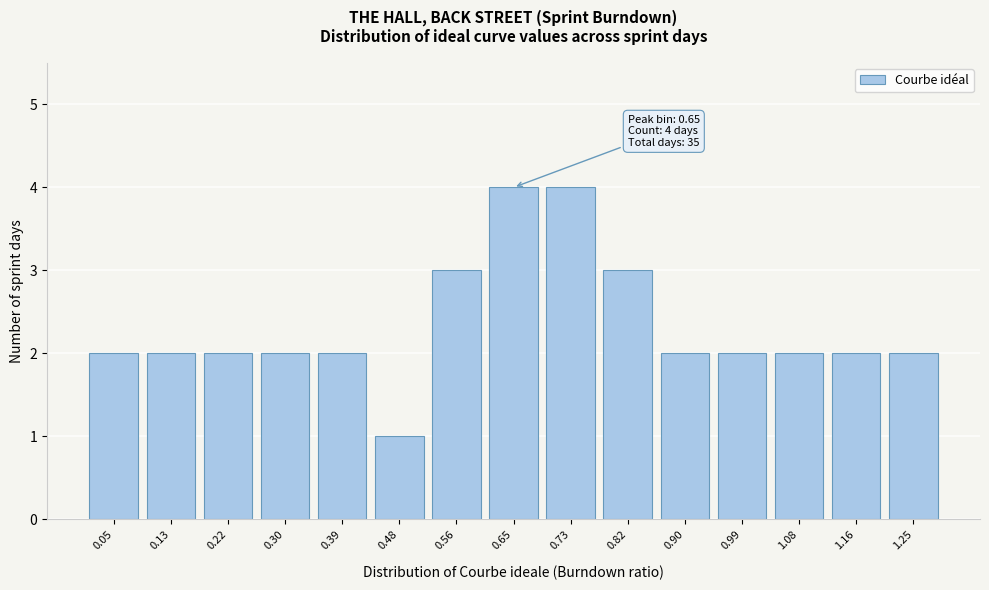

Reading right to left, transcribe all the data shown in this chart.

2	2	2	2	2	3	4	4	3	1	2	2	2	2	2